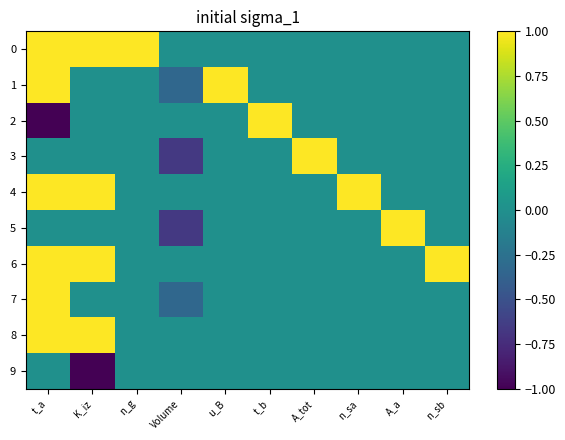

Reading left to right, extract all data points from this chart.

0: t_a=1.0	K_iz=1.0	n_g=1.0	Volume=0.0	u_B=0.0	t_b=0.0	A_tot=0.0	n_sa=0.0	A_a=0.0	n_sb=0.0
1: t_a=1.0	K_iz=0.0	n_g=0.0	Volume=-0.3	u_B=1.0	t_b=0.0	A_tot=0.0	n_sa=0.0	A_a=0.0	n_sb=0.0
2: t_a=-1.0	K_iz=0.0	n_g=0.0	Volume=0.0	u_B=0.0	t_b=1.0	A_tot=0.0	n_sa=0.0	A_a=0.0	n_sb=0.0
3: t_a=0.0	K_iz=0.0	n_g=0.0	Volume=-0.7	u_B=0.0	t_b=0.0	A_tot=1.0	n_sa=0.0	A_a=0.0	n_sb=0.0
4: t_a=1.0	K_iz=1.0	n_g=0.0	Volume=0.0	u_B=0.0	t_b=0.0	A_tot=0.0	n_sa=1.0	A_a=0.0	n_sb=0.0
5: t_a=0.0	K_iz=0.0	n_g=0.0	Volume=-0.7	u_B=0.0	t_b=0.0	A_tot=0.0	n_sa=0.0	A_a=1.0	n_sb=0.0
6: t_a=1.0	K_iz=1.0	n_g=0.0	Volume=0.0	u_B=0.0	t_b=0.0	A_tot=0.0	n_sa=0.0	A_a=0.0	n_sb=1.0
7: t_a=1.0	K_iz=0.0	n_g=0.0	Volume=-0.3	u_B=0.0	t_b=0.0	A_tot=0.0	n_sa=0.0	A_a=0.0	n_sb=0.0
8: t_a=1.0	K_iz=1.0	n_g=0.0	Volume=0.0	u_B=0.0	t_b=0.0	A_tot=0.0	n_sa=0.0	A_a=0.0	n_sb=0.0
9: t_a=0.0	K_iz=-1.0	n_g=0.0	Volume=0.0	u_B=0.0	t_b=0.0	A_tot=0.0	n_sa=0.0	A_a=0.0	n_sb=0.0